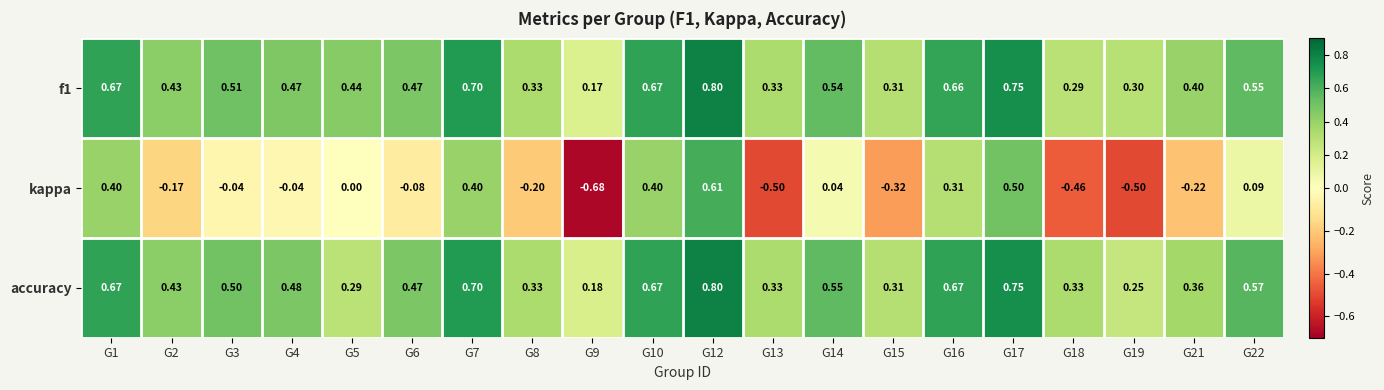

Is the value of kappa at G9 greater than the value of f1 at G13?

No